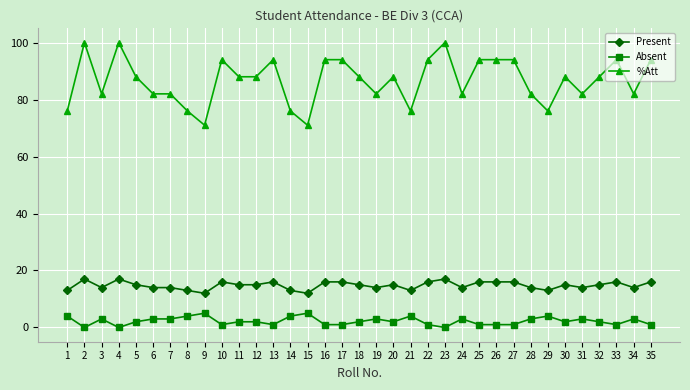

Reading right to left, extract all data points from this chart.

Present: 35=16	34=14	33=16	32=15	31=14	30=15	29=13	28=14	27=16	26=16	25=16	24=14	23=17	22=16	21=13	20=15	19=14	18=15	17=16	16=16	15=12	14=13	13=16	12=15	11=15	10=16	9=12	8=13	7=14	6=14	5=15	4=17	3=14	2=17	1=13
Absent: 35=1	34=3	33=1	32=2	31=3	30=2	29=4	28=3	27=1	26=1	25=1	24=3	23=0	22=1	21=4	20=2	19=3	18=2	17=1	16=1	15=5	14=4	13=1	12=2	11=2	10=1	9=5	8=4	7=3	6=3	5=2	4=0	3=3	2=0	1=4
%Att: 35=94	34=82	33=94	32=88	31=82	30=88	29=76	28=82	27=94	26=94	25=94	24=82	23=100	22=94	21=76	20=88	19=82	18=88	17=94	16=94	15=71	14=76	13=94	12=88	11=88	10=94	9=71	8=76	7=82	6=82	5=88	4=100	3=82	2=100	1=76